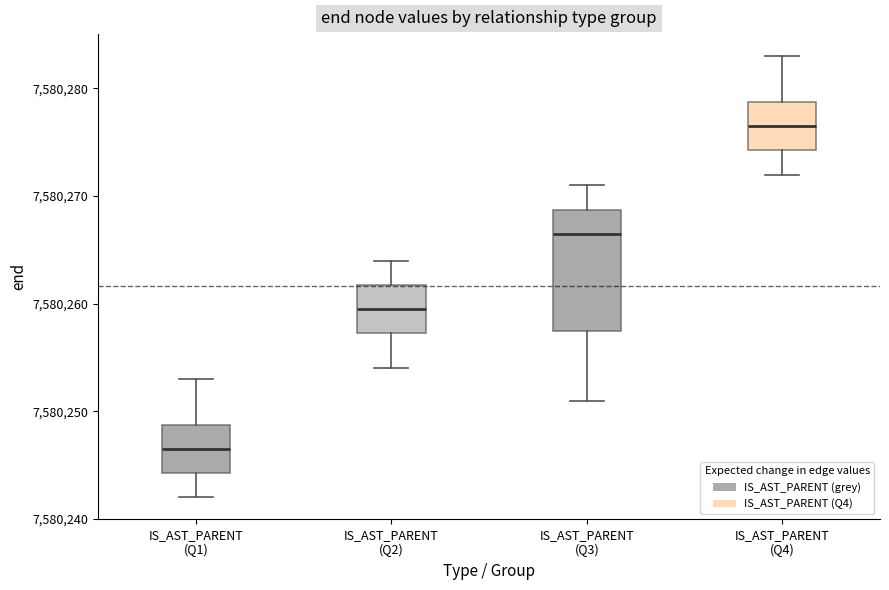

Reading left to right, transcribe this box plot: for each box, give where its median line is, the range the box spans, and where its two whiskers end, as read against the y-axis. The values are not printed on the chart, so give them approximately, as read against the axis.

IS_AST_PARENT (Q1): median 7580247, box 7580244 to 7580249, whiskers 7580242 to 7580253
IS_AST_PARENT (Q2): median 7580260, box 7580257 to 7580262, whiskers 7580254 to 7580264
IS_AST_PARENT (Q3): median 7580267, box 7580258 to 7580269, whiskers 7580251 to 7580271
IS_AST_PARENT (Q4): median 7580277, box 7580274 to 7580279, whiskers 7580272 to 7580283